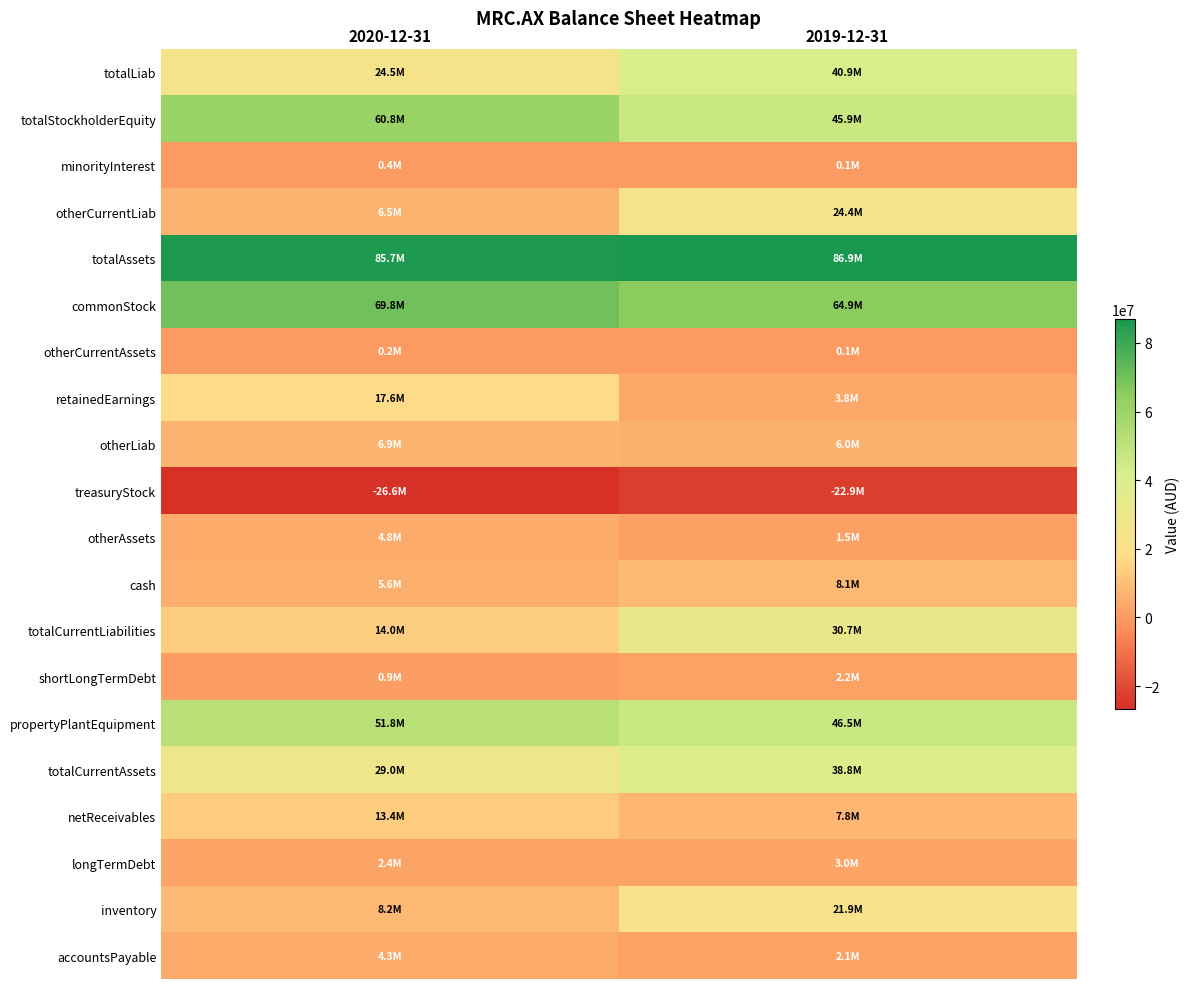

At how many categories does at least one series exceed 23668335?

2